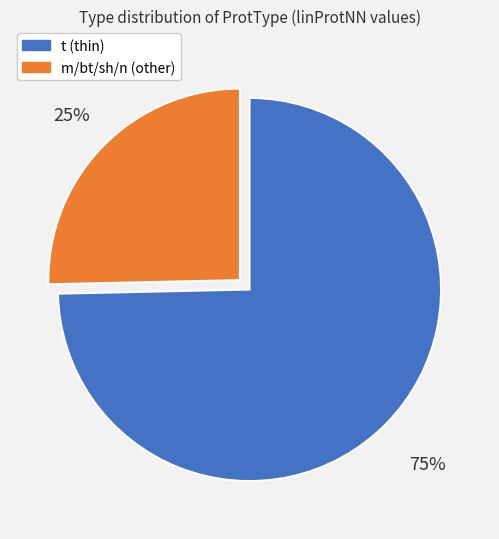

To the nearest percent, what is the average slice percentage?

50%